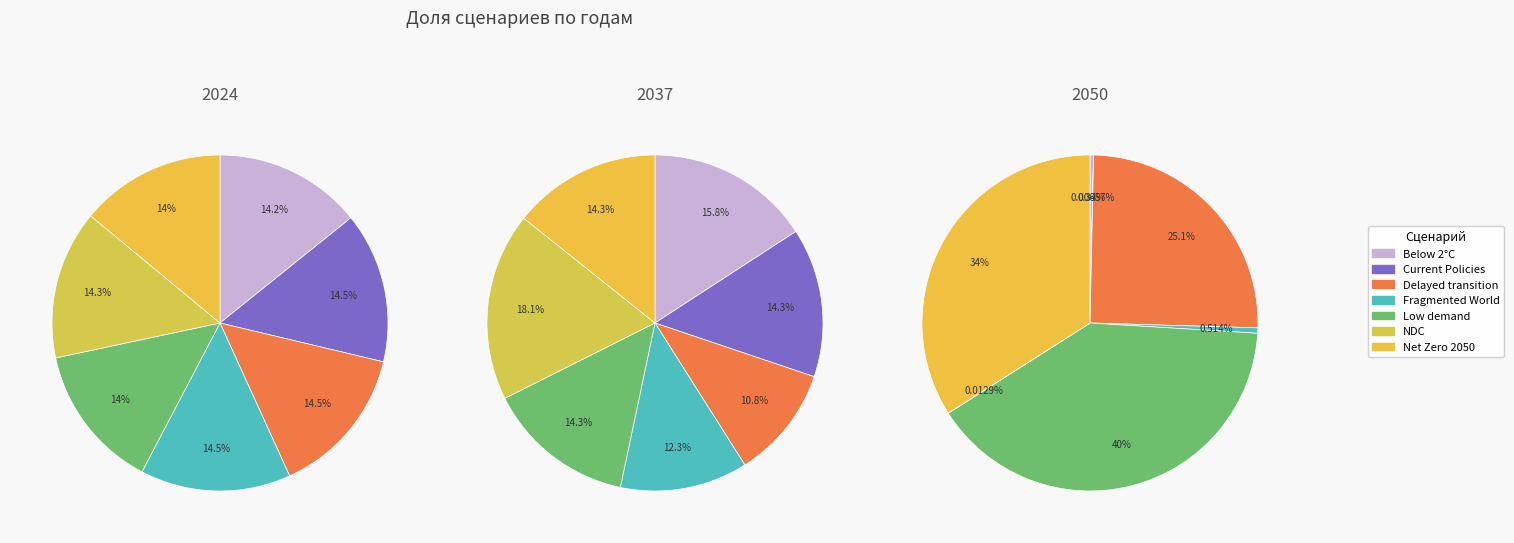

To the nearest percent, what is the difference between the values_2024 and values_2037 slice percentages?

1%